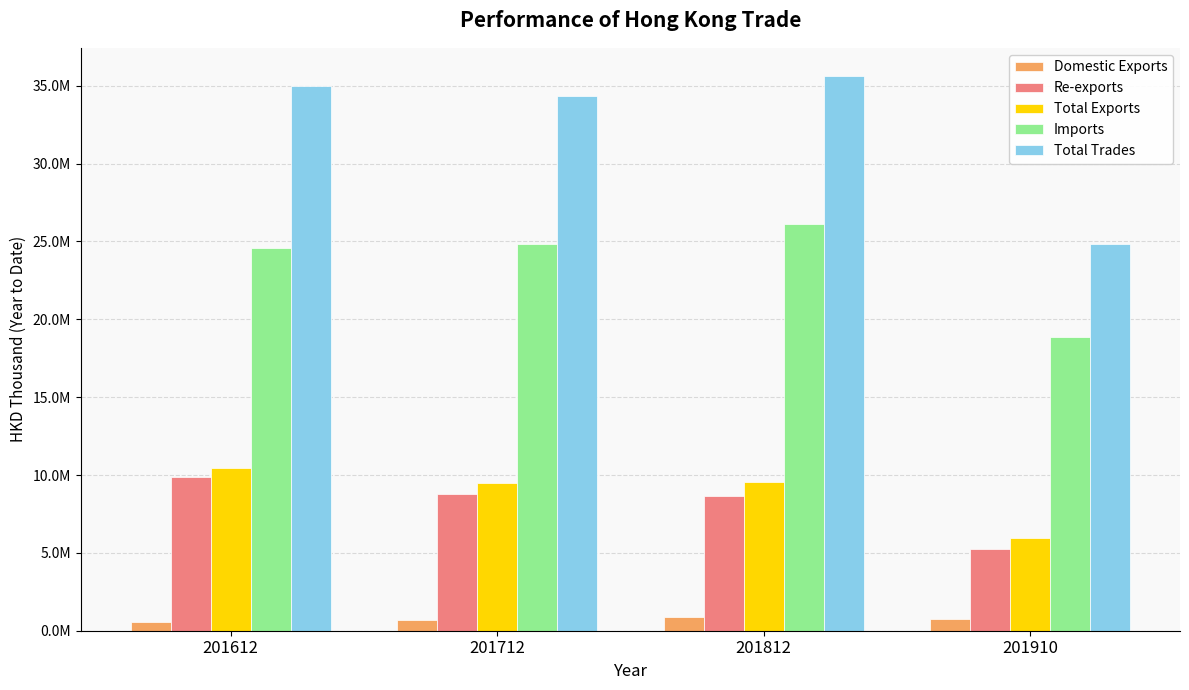

What are all the series names shown in the legend?

Domestic Exports, Re-exports, Total Exports, Imports, Total Trades